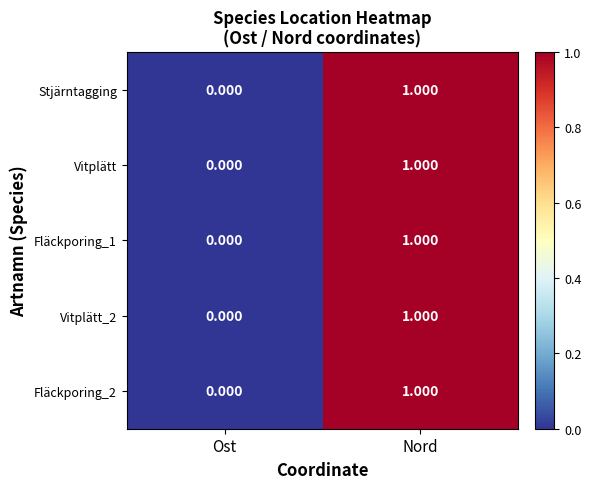

At which label is Fläckporing_1 closest to 0?

Ost